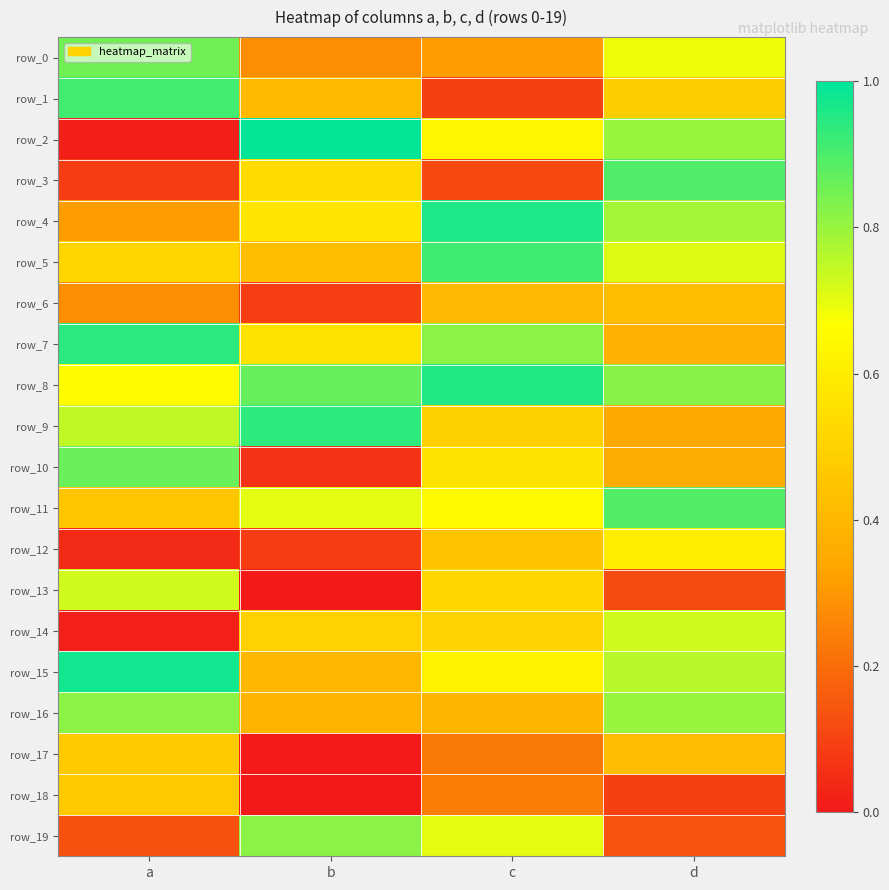

Which has a higher value, a or b?

a